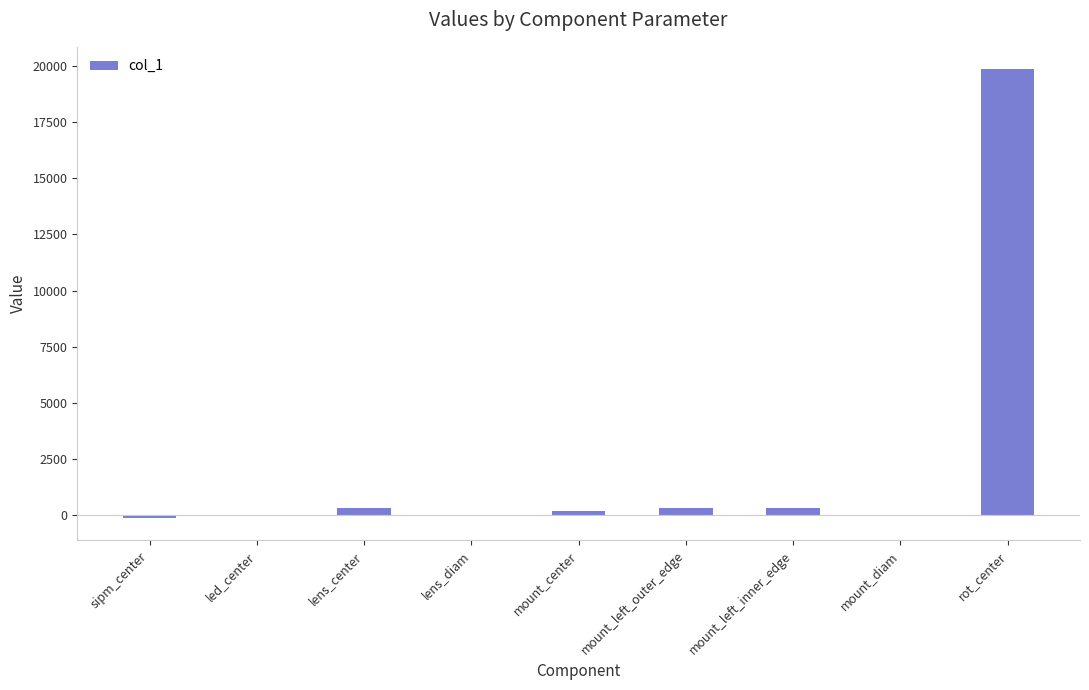

The chart shows a value of 315.8 at mount_left_outer_edge. True or false?

True